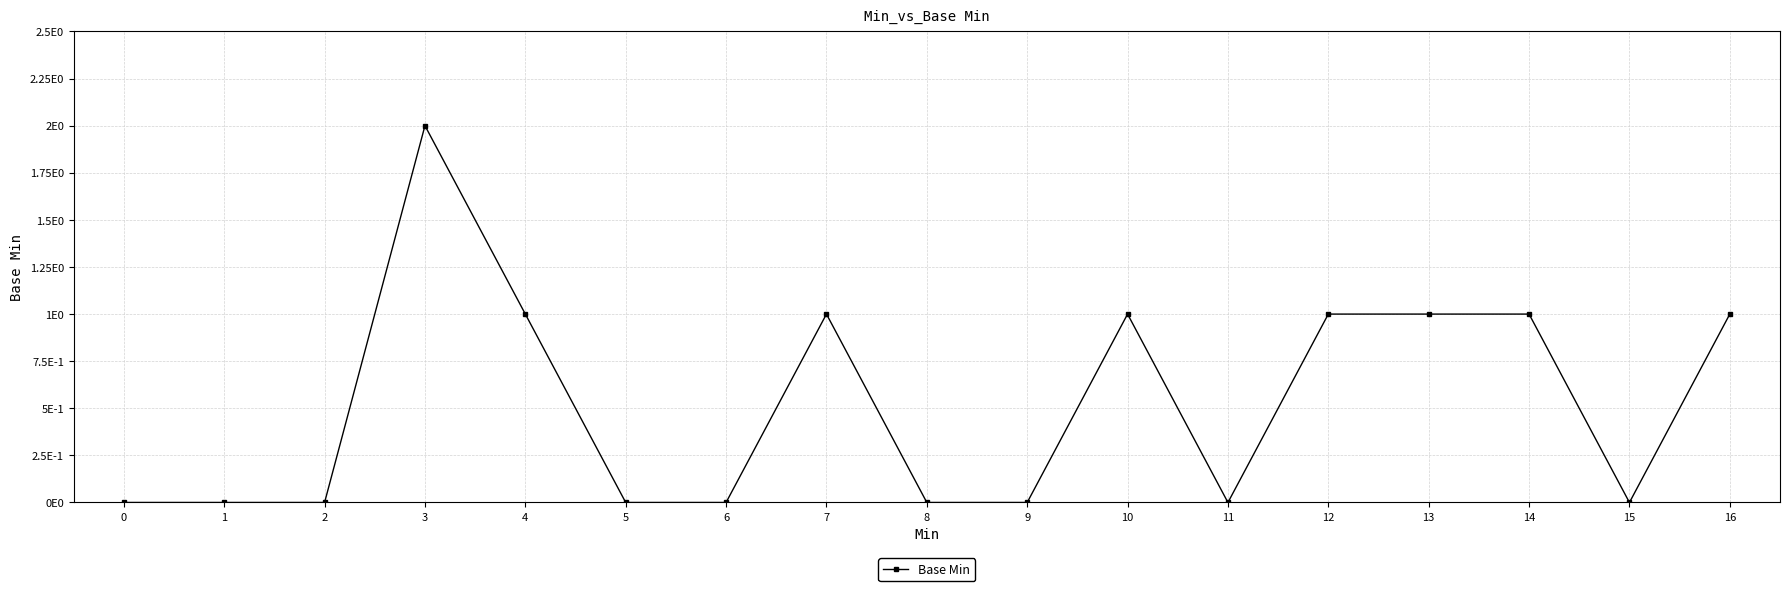

Is this an area chart (filled region under the line)?

No